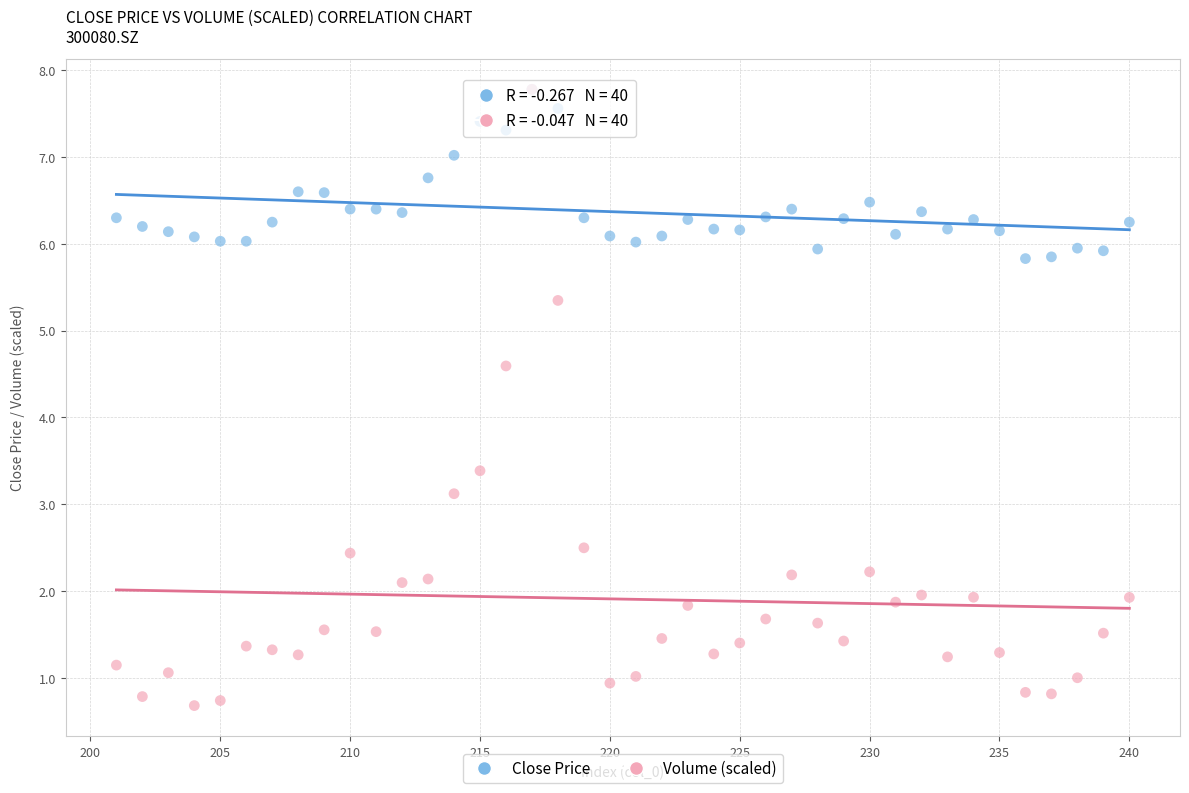

Which series has the largest Y range (max minus min)?

Volume (scaled)